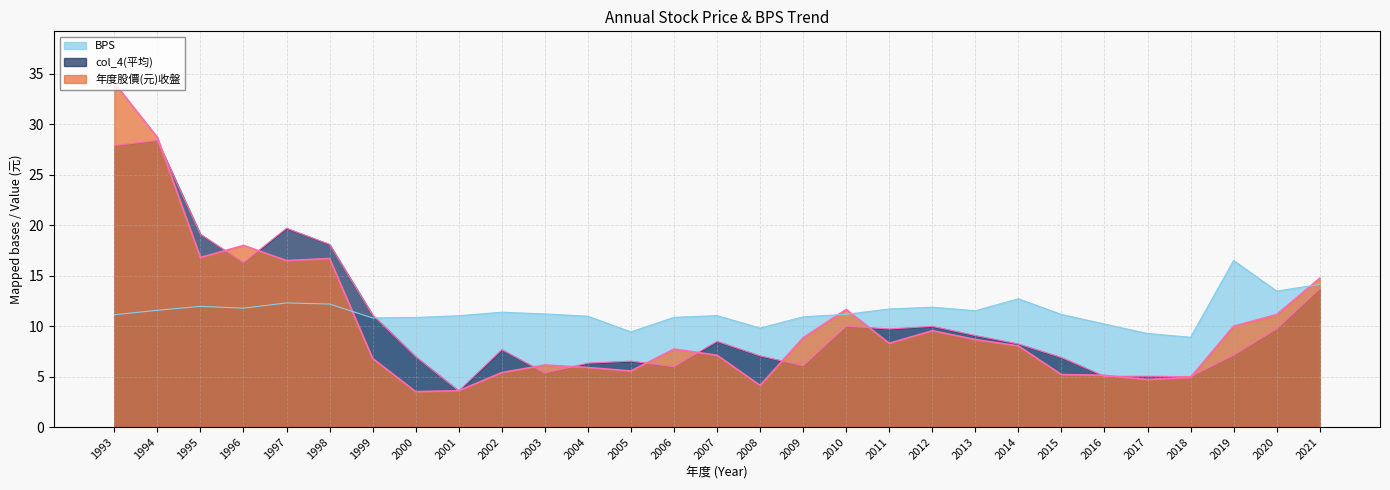

Which series changed the most between 1995 and 2018?

col_4(平均)